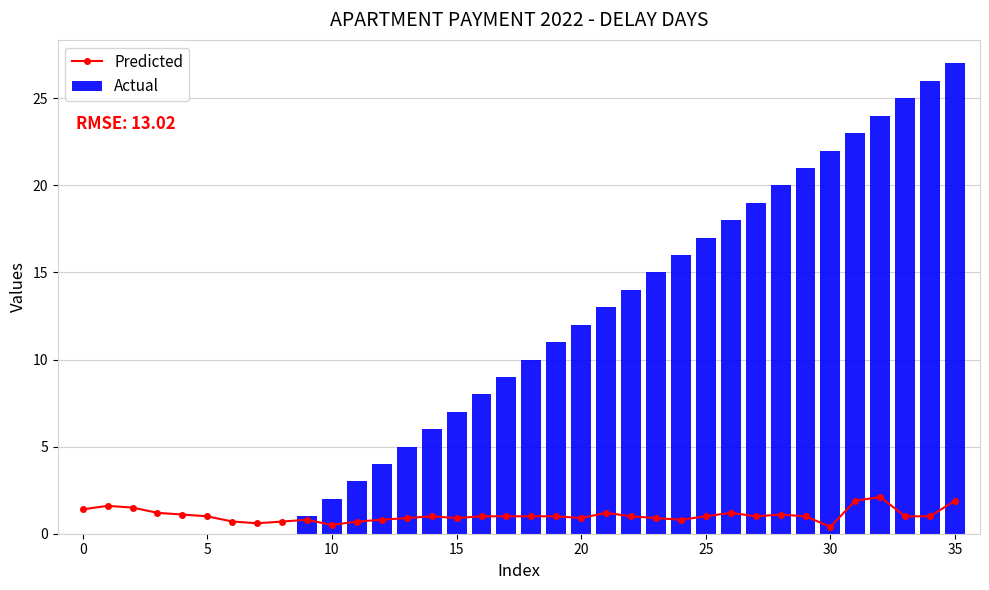

True or false: Actual has a value of 11.6 at 15.

False